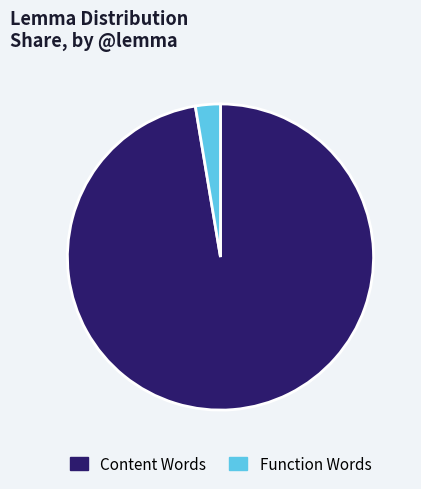

Is the sum of Function Words and Content Words greater than half?

Yes